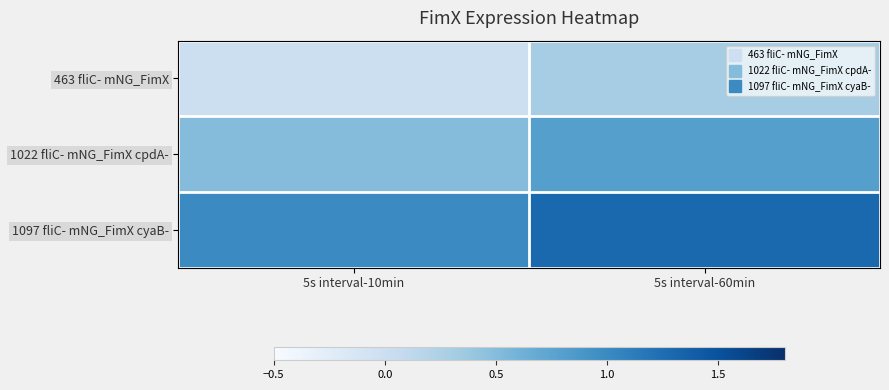

What is the total value across all series at 5s interval-60min?

2.4